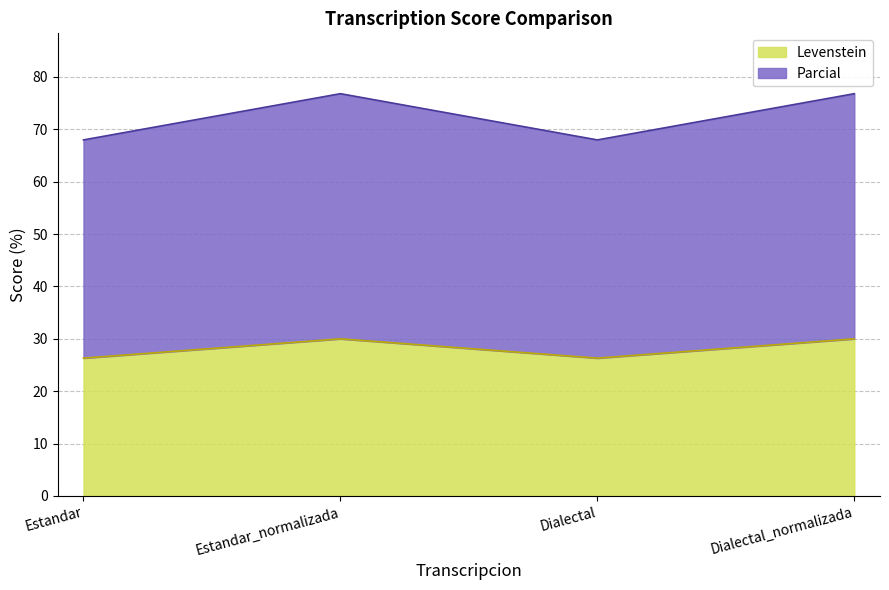

True or false: Parcial and Levenstein cross at least once.

False